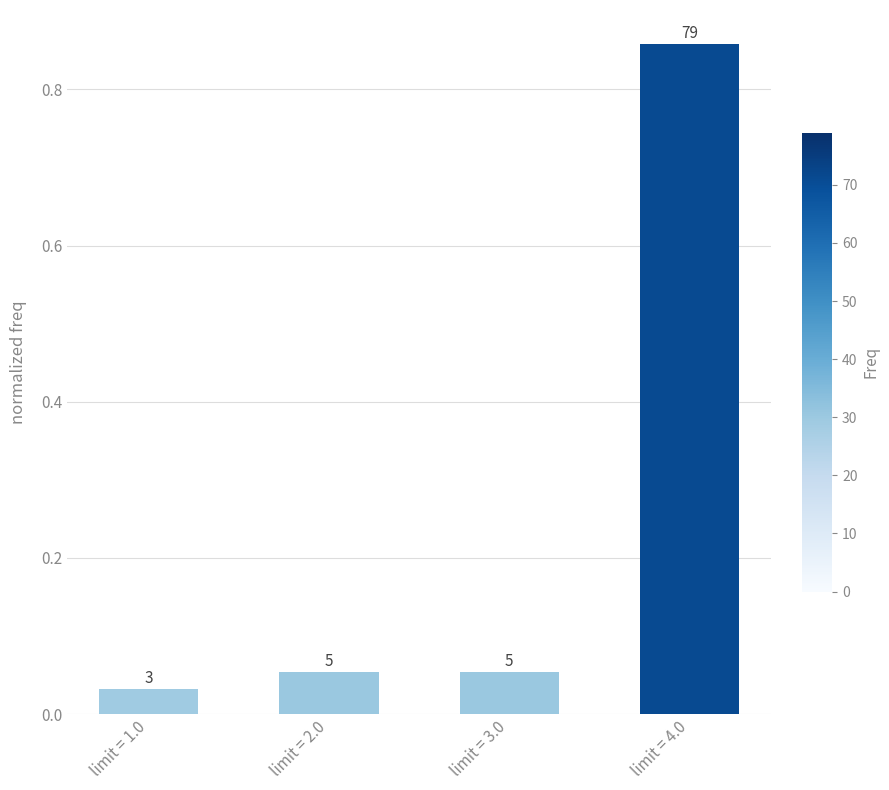

Read the value at limit = 3.0.

0.1